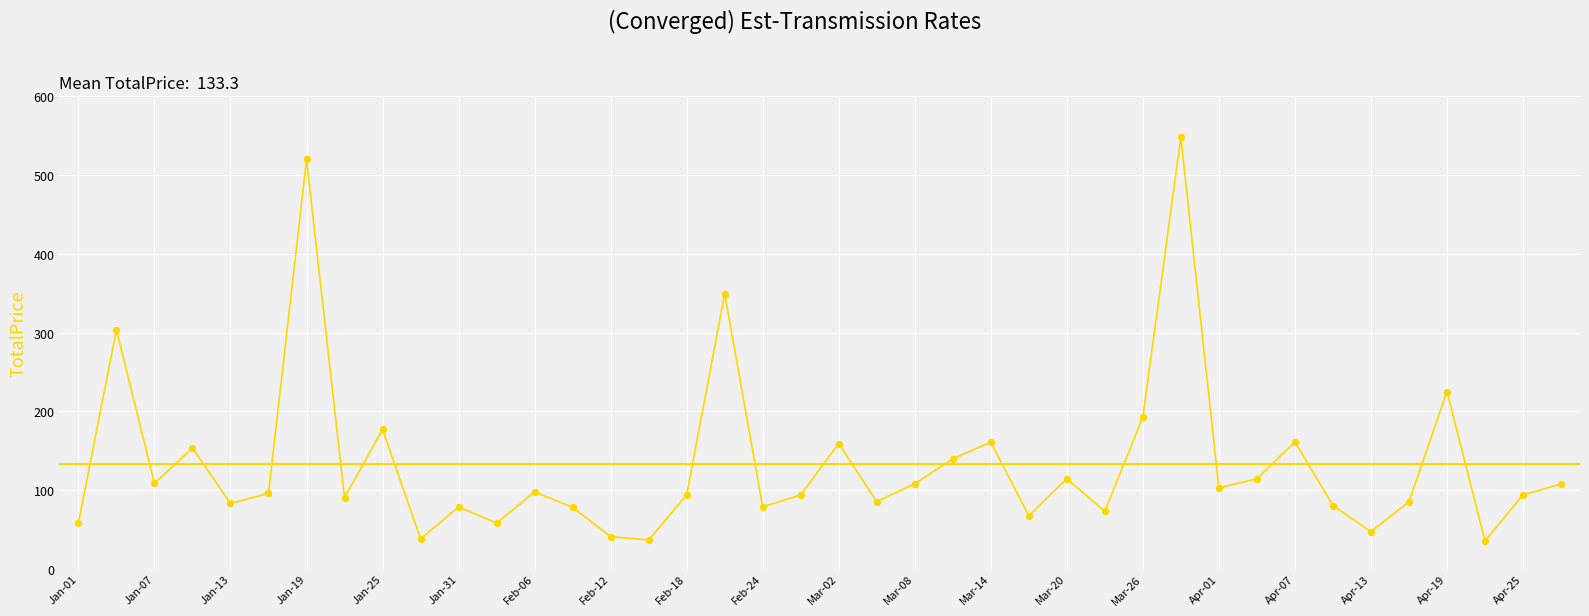

What is the minimum value shown in the chart?

35.4